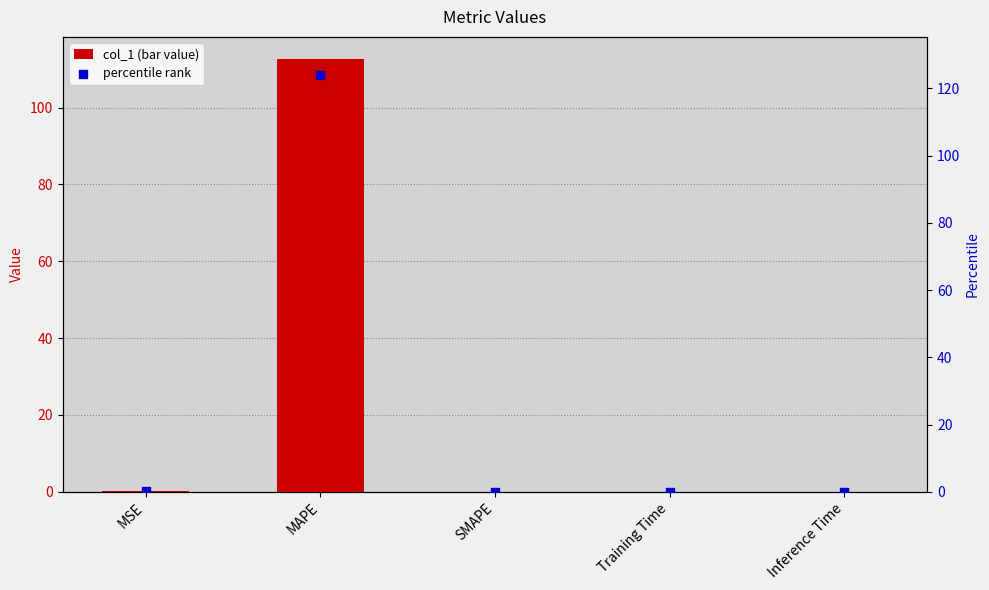

Is the value of percentile rank at MAPE greater than the value of col_1 at SMAPE?

Yes